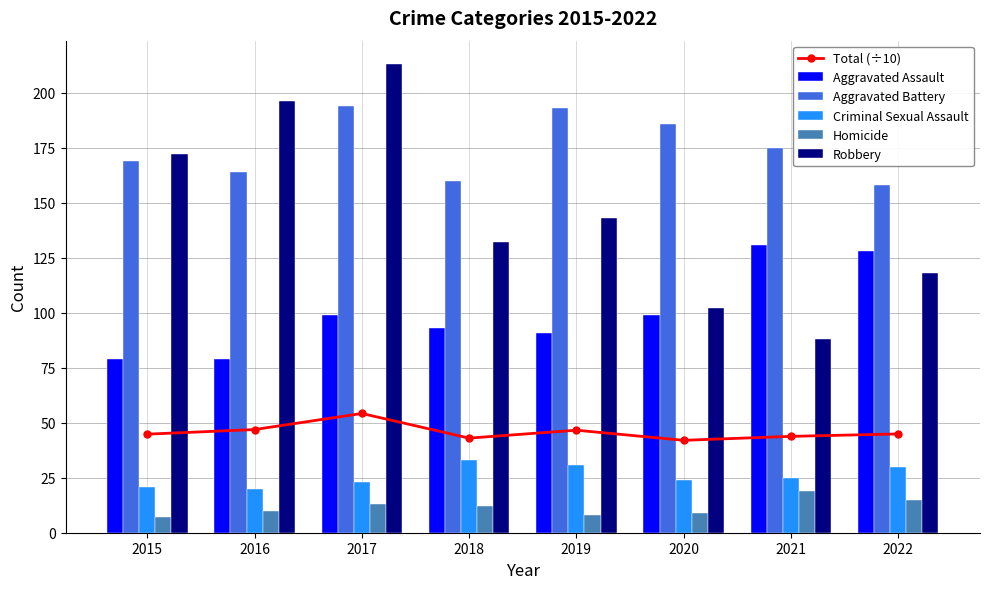

Which has a higher value, 2021 or 2017?

2017